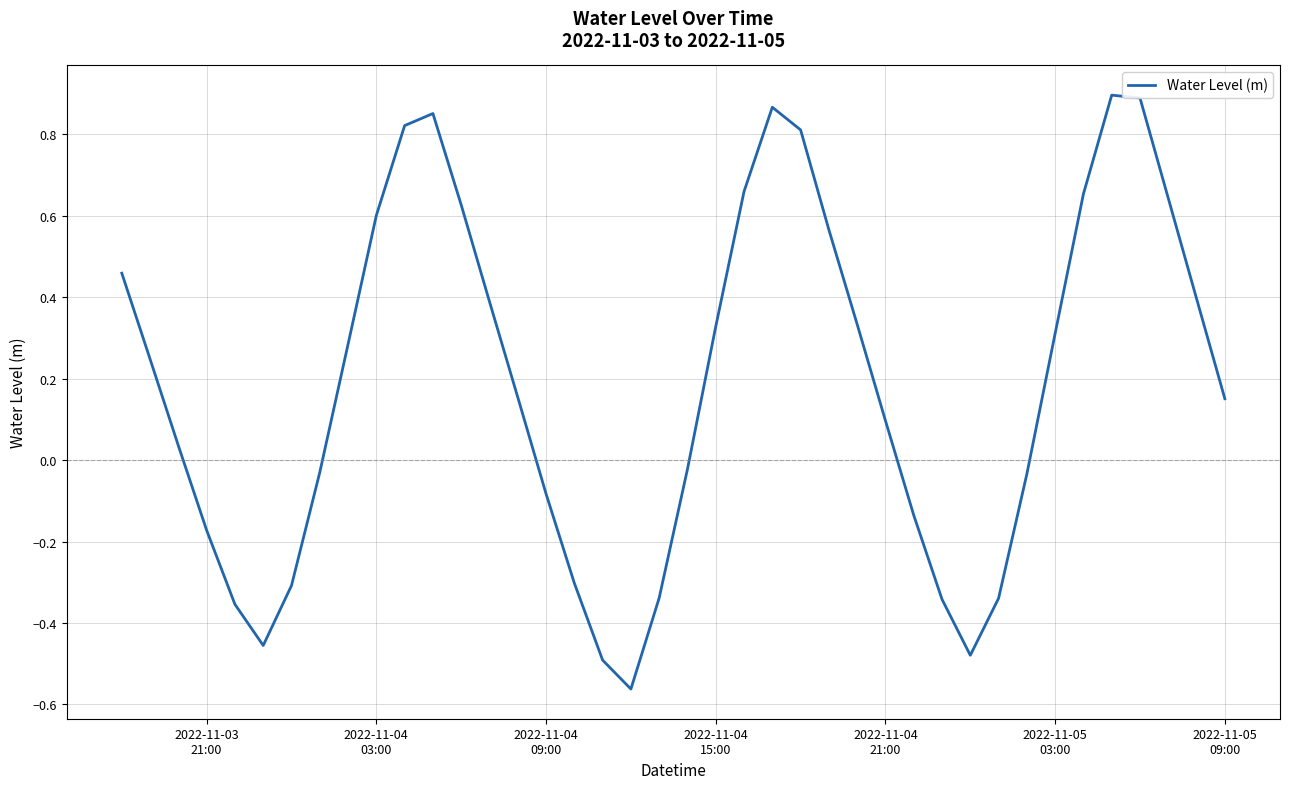

Count the number of data series in this chart.

1